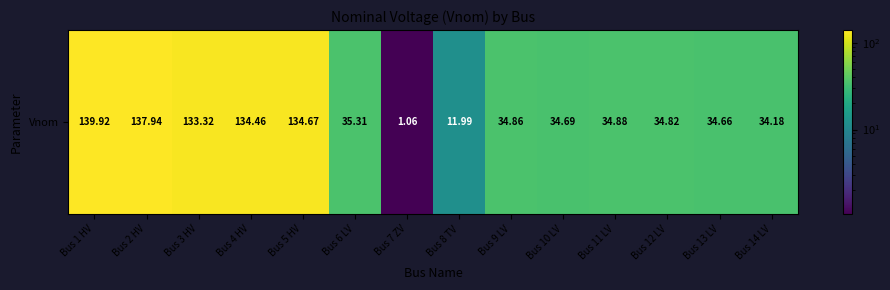

Which has a higher value, Bus 12 LV or Bus 3 HV?

Bus 3 HV